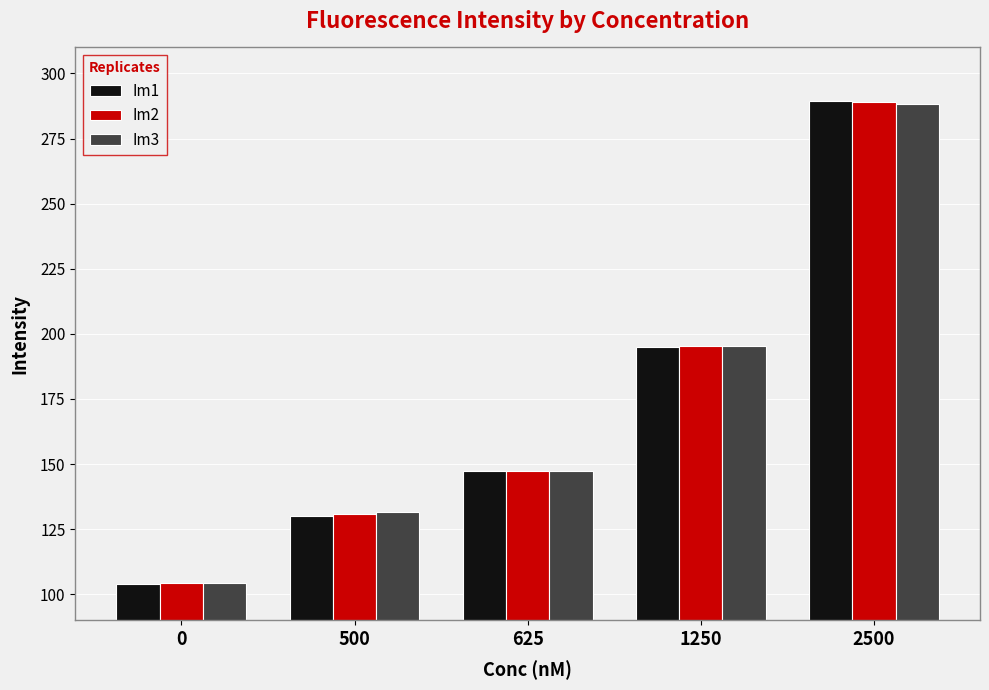

At how many categories does at least one series exceed 150?

2